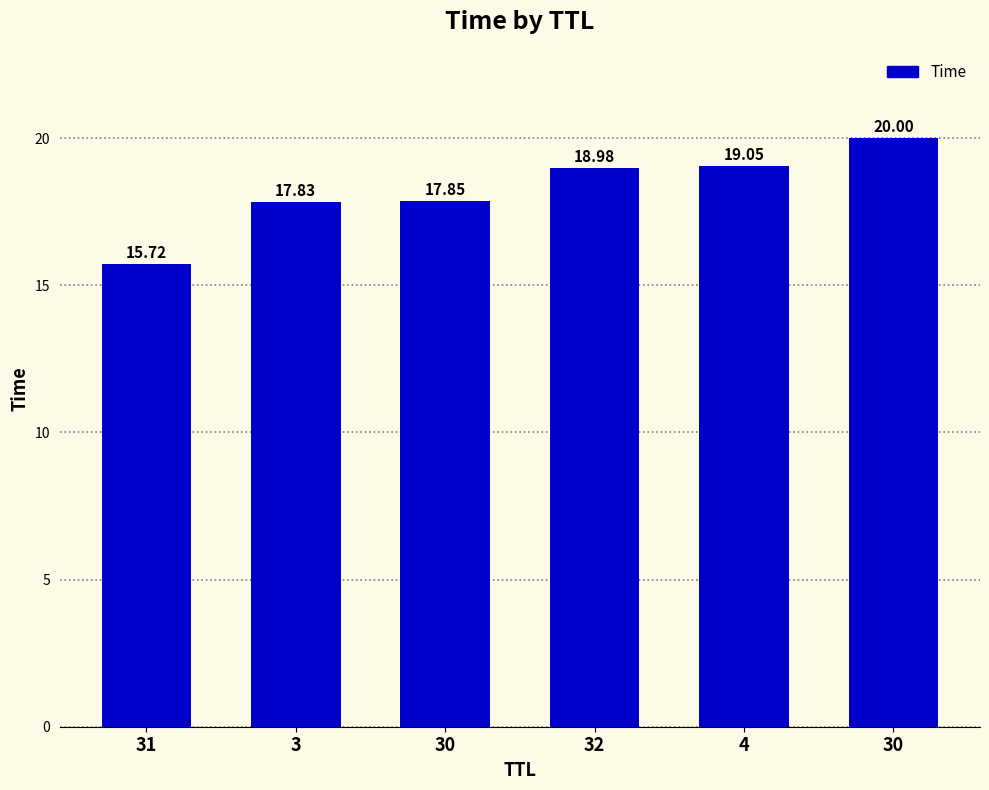

How many bars are there in total?

6